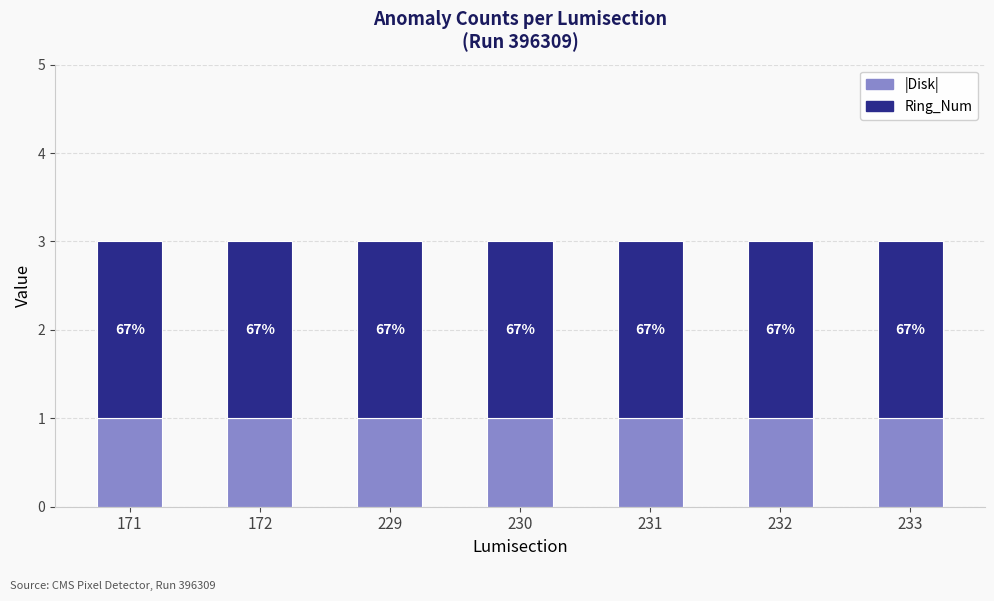

What are all the series names shown in the legend?

|Disk|, Ring_Num